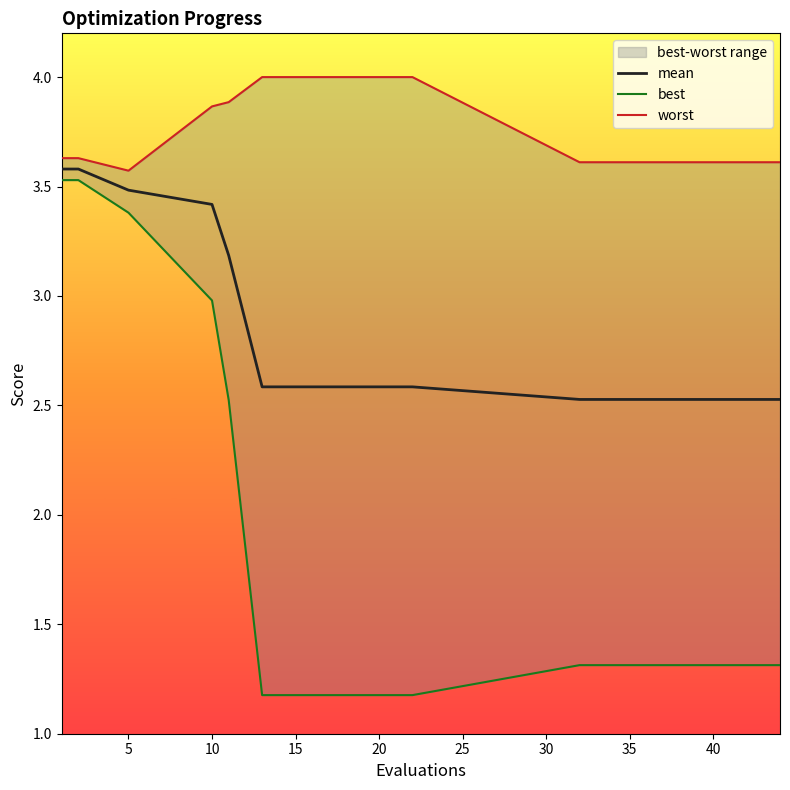

True or false: mean has a value of 1.1 at 10.

False